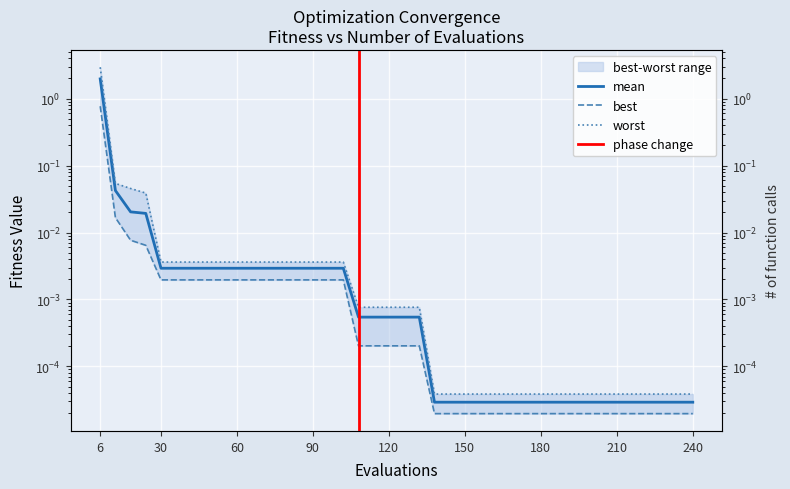

What is the label of the 31st point from the right?

60